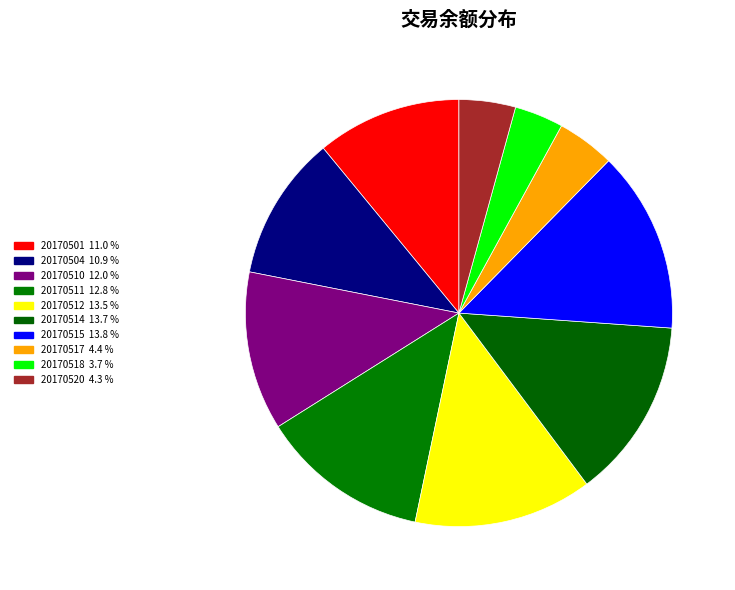

Is 20170501 the majority of the pie?

No